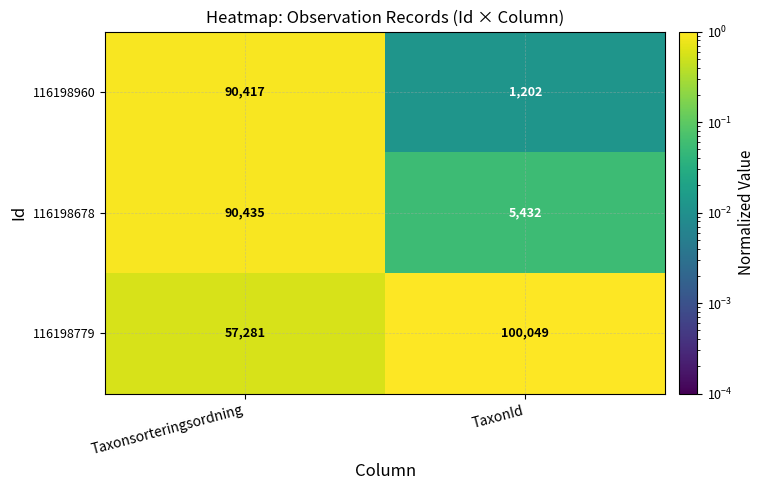

Which series has the largest total across all categories?

116198779